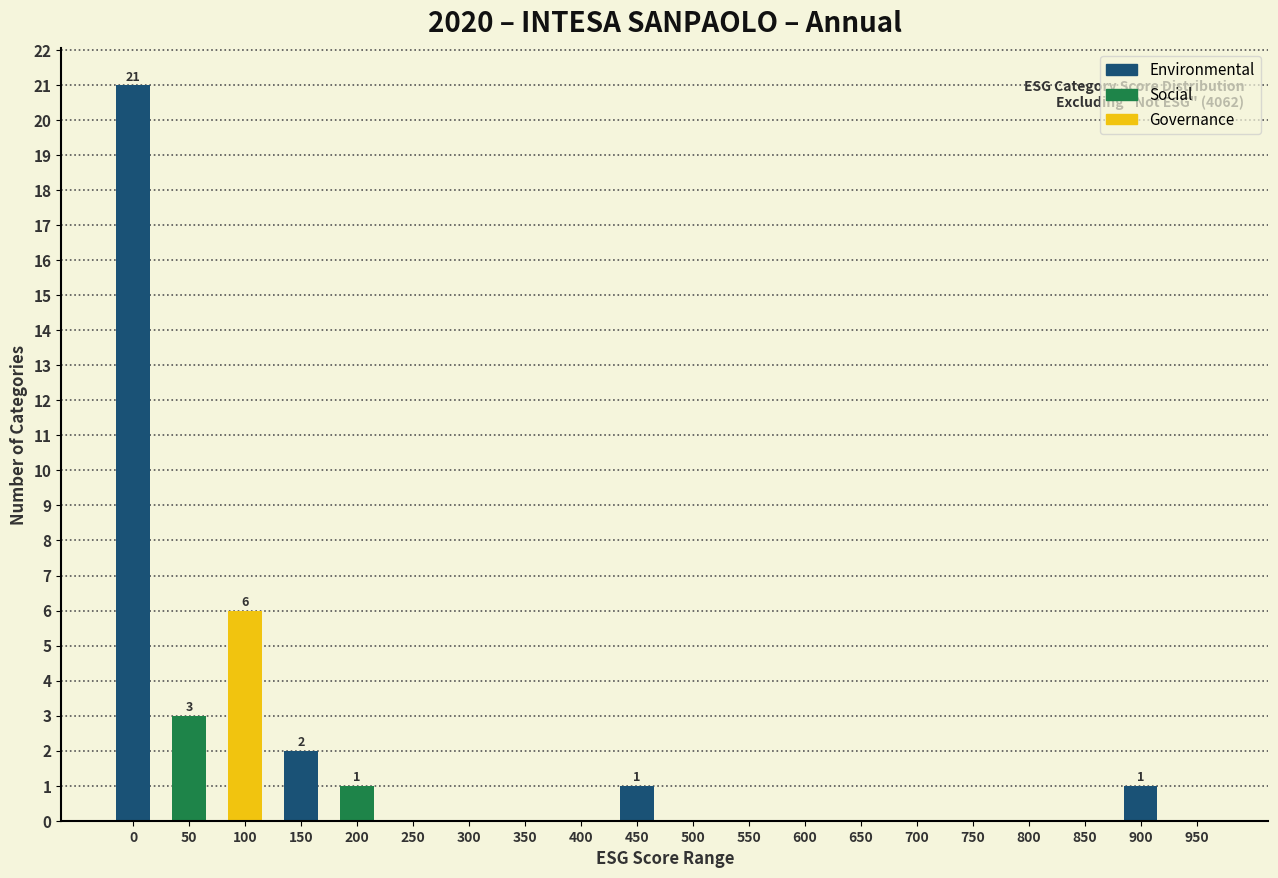

Reading right to left, transcribe all the data shown in this chart.

950=0	900=1	850=0	800=0	750=0	700=0	650=0	600=0	550=0	500=0	450=1	400=0	350=0	300=0	250=0	200=1	150=2	100=6	50=3	0=21